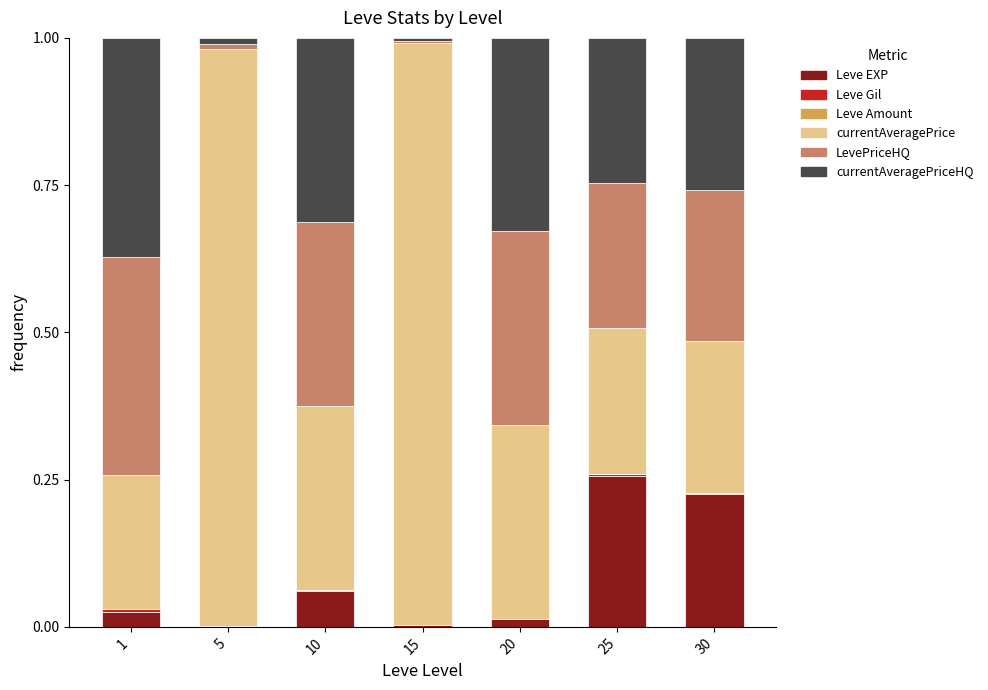

Are the bars horizontal?

No